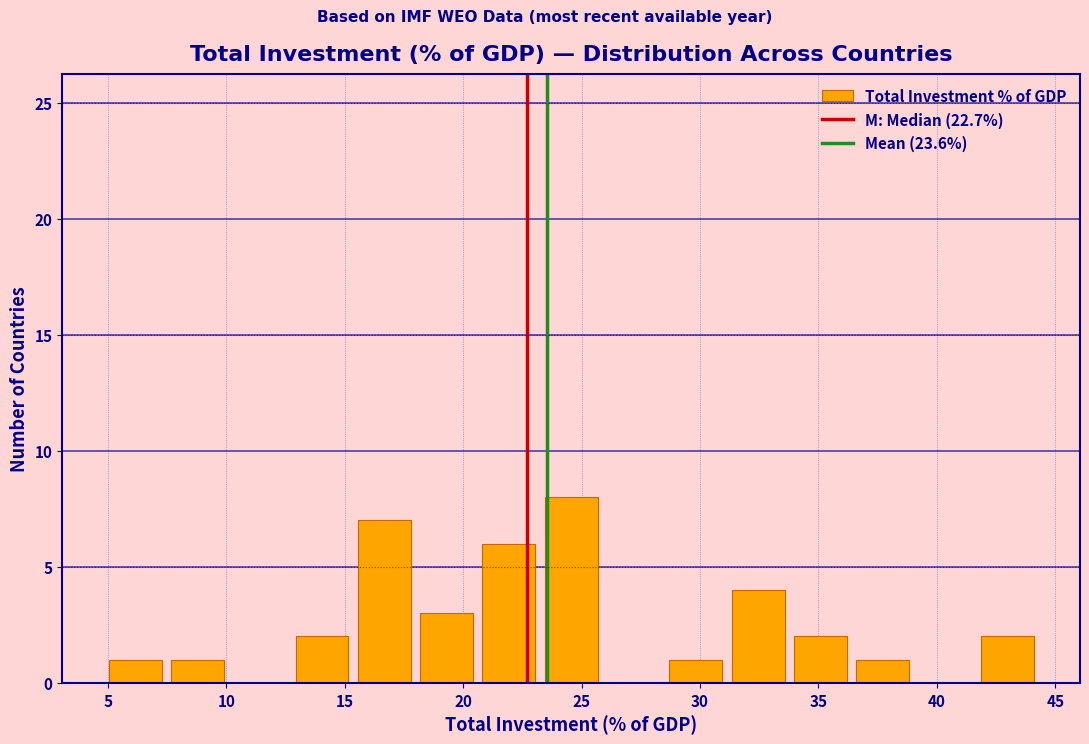

Which range on the x-axis has the tallest bar?

23.0 to 26.0